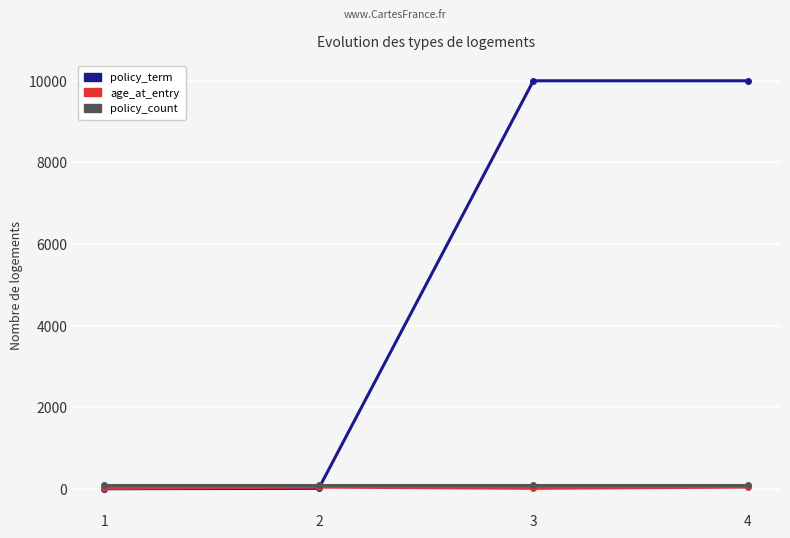

What is the sum of the policy_count values at 3 and 4?

200